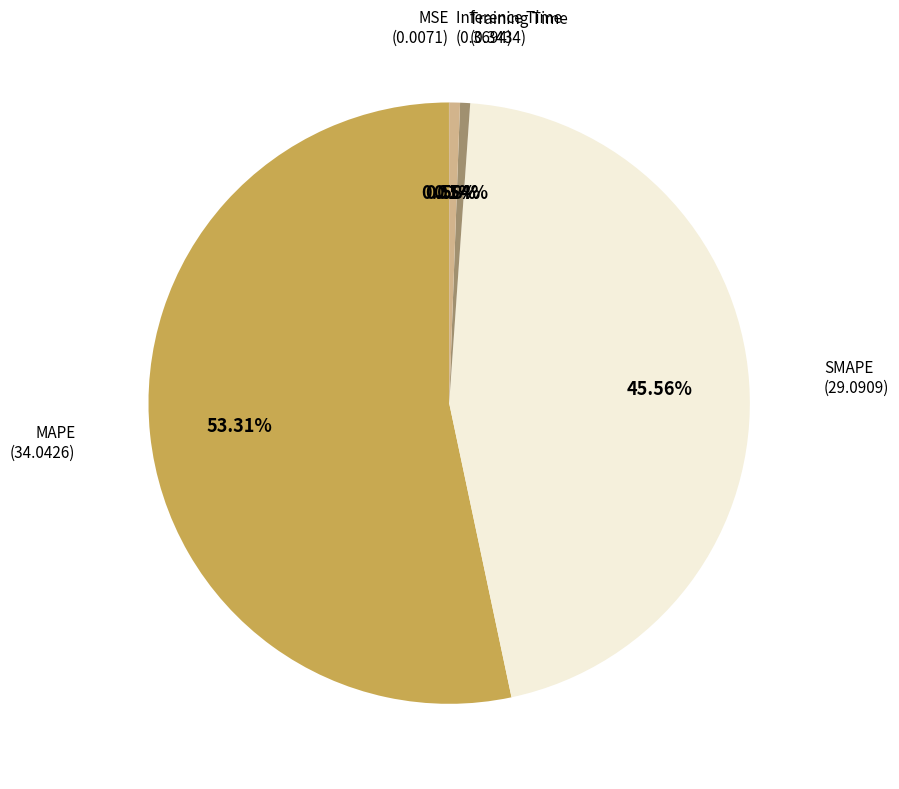

Is there a majority slice in this chart?

Yes